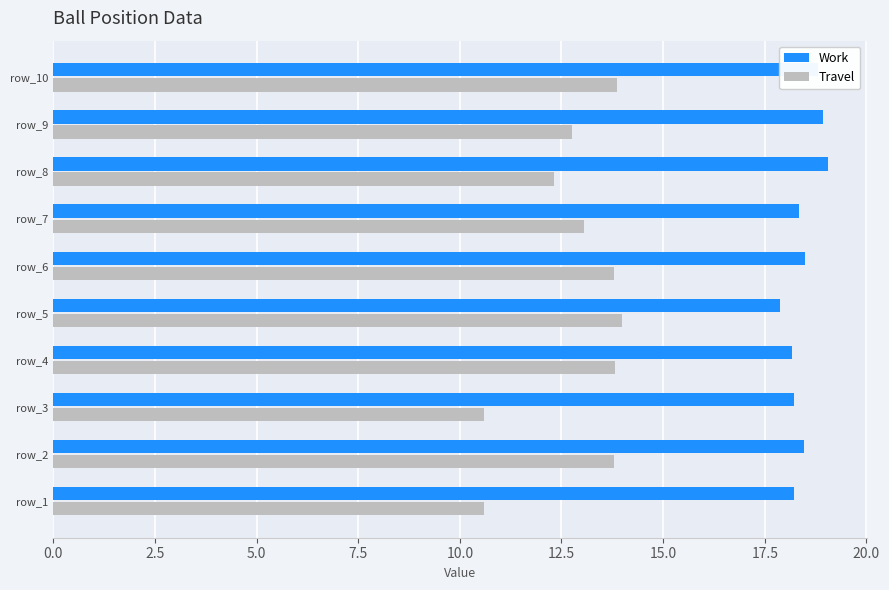

Where is Travel nearest to the value 12?

row_8